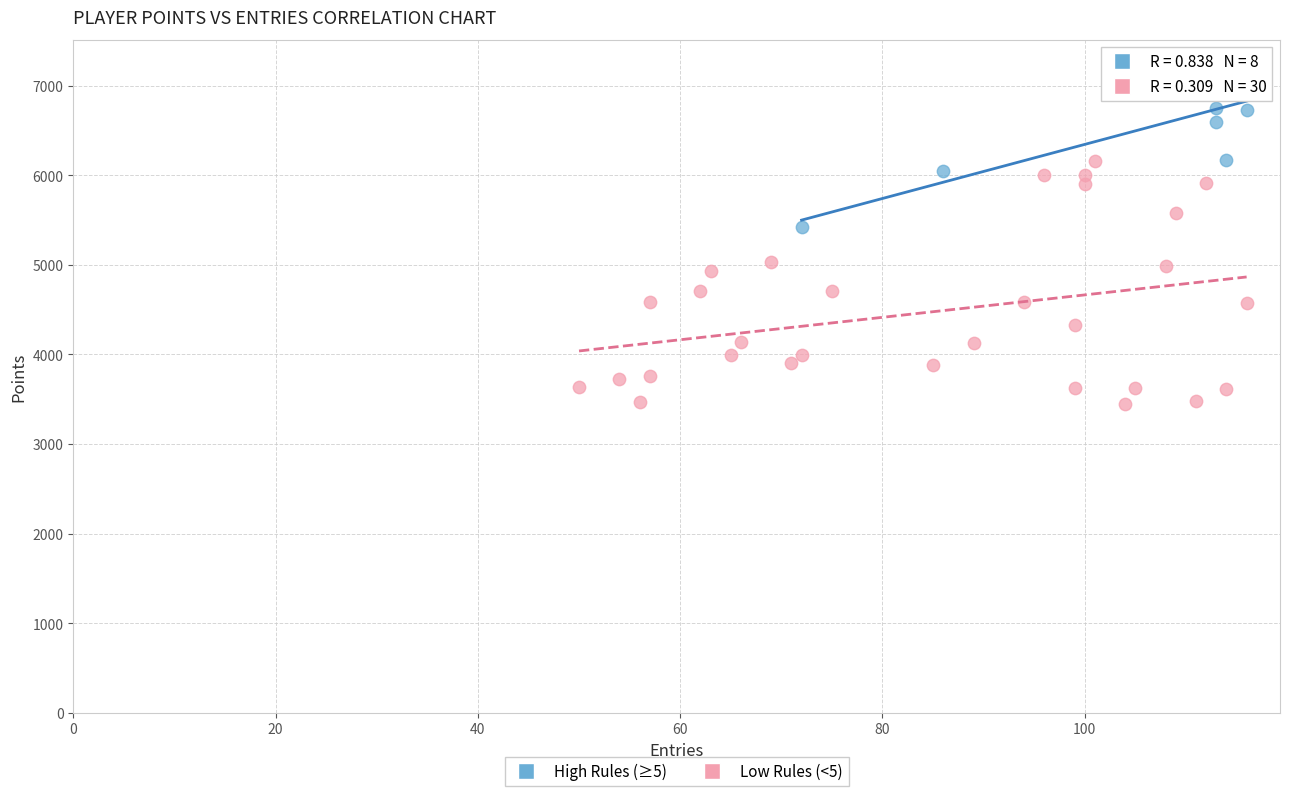

Which series contains the highest Y value?

High Rules (≥5)